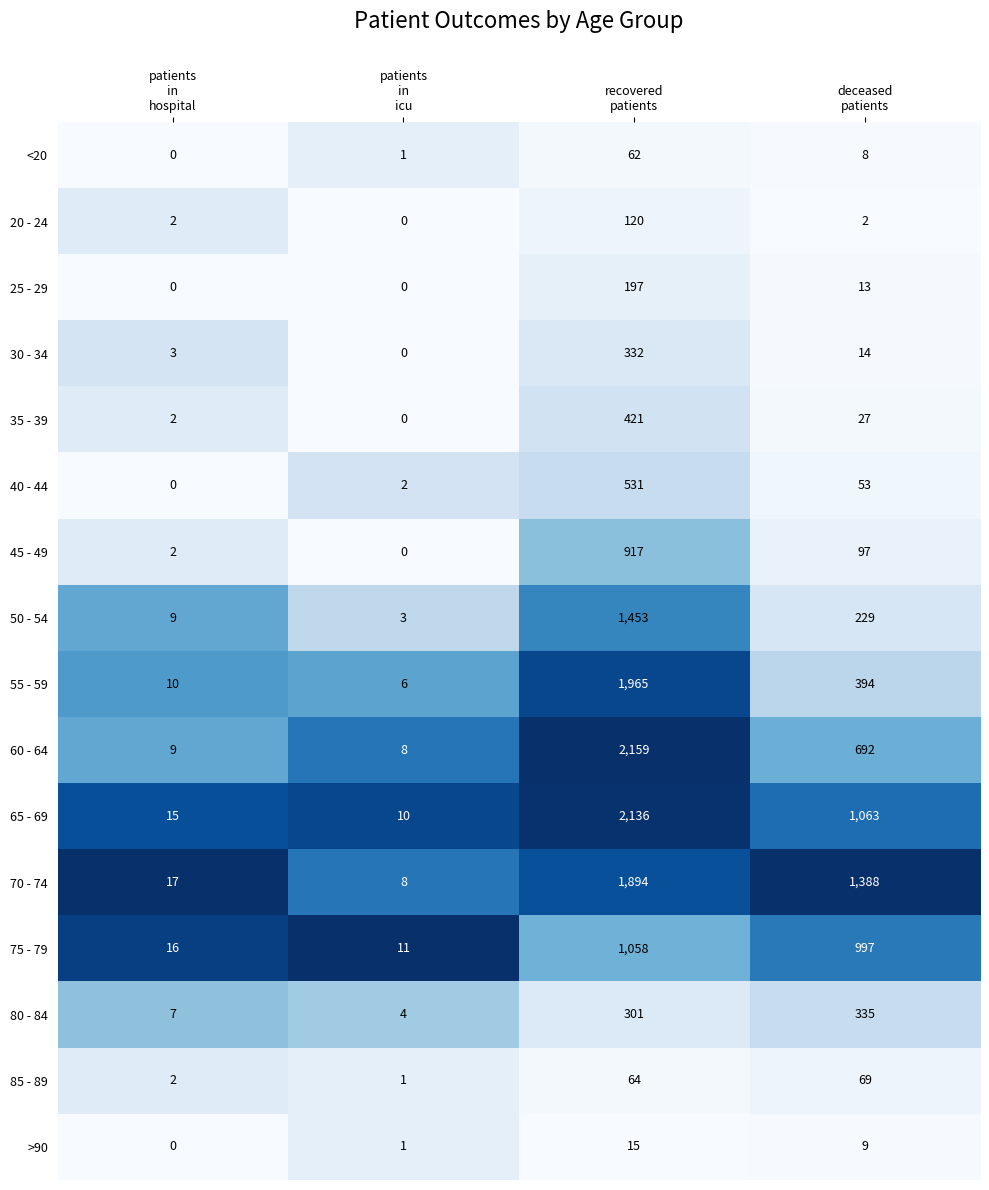

What is the difference between the maximum and minimum values in the 40 - 44 series?

531